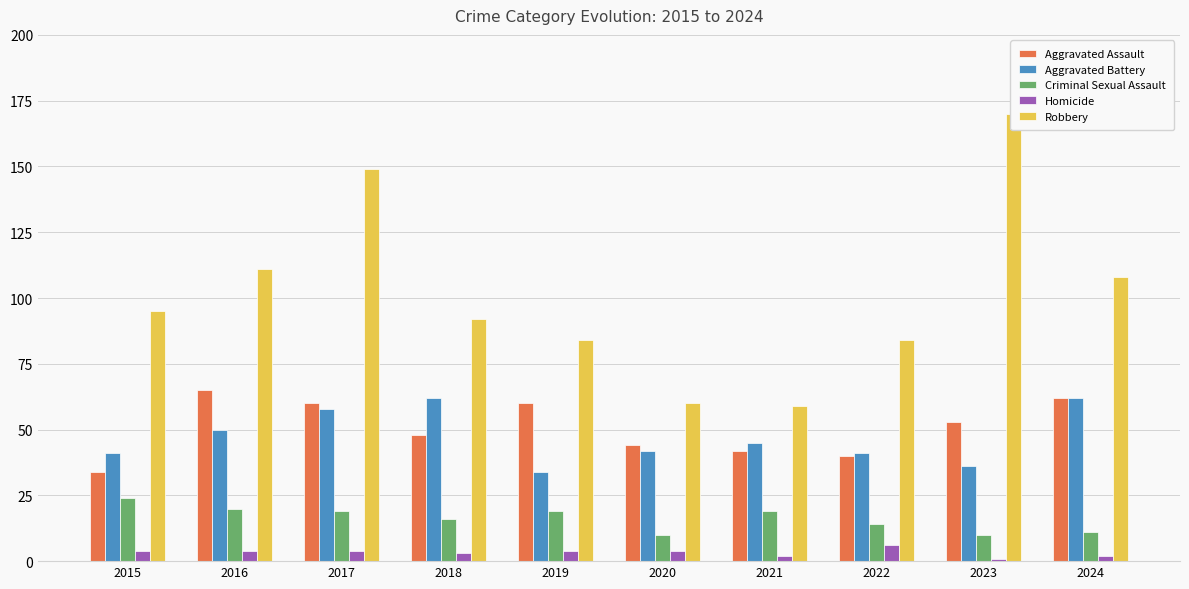

Reading right to left, transcribe all the data shown in this chart.

Aggravated Assault: 62	53	40	42	44	60	48	60	65	34
Aggravated Battery: 62	36	41	45	42	34	62	58	50	41
Criminal Sexual Assault: 11	10	14	19	10	19	16	19	20	24
Homicide: 2	1	6	2	4	4	3	4	4	4
Robbery: 108	170	84	59	60	84	92	149	111	95